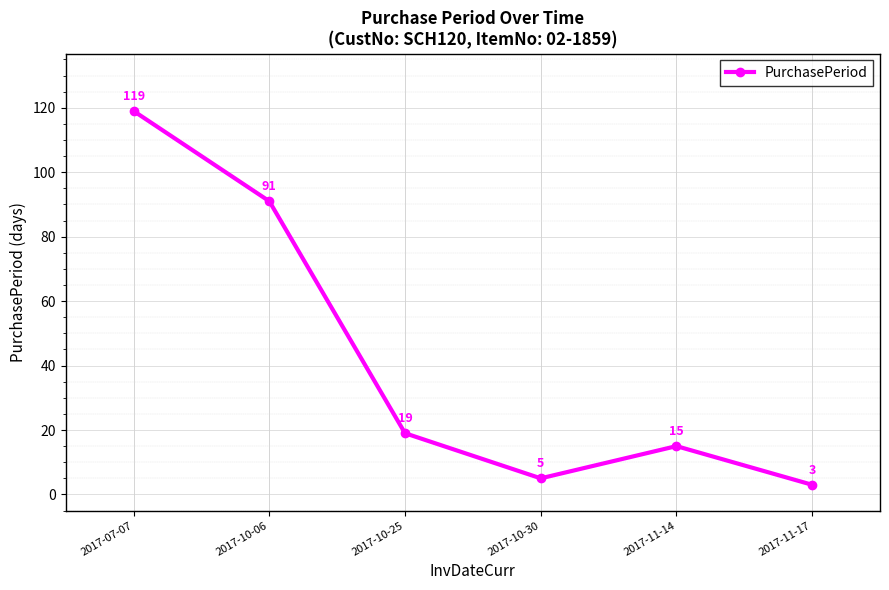

At which label is the value closest to 61?

2017-10-06